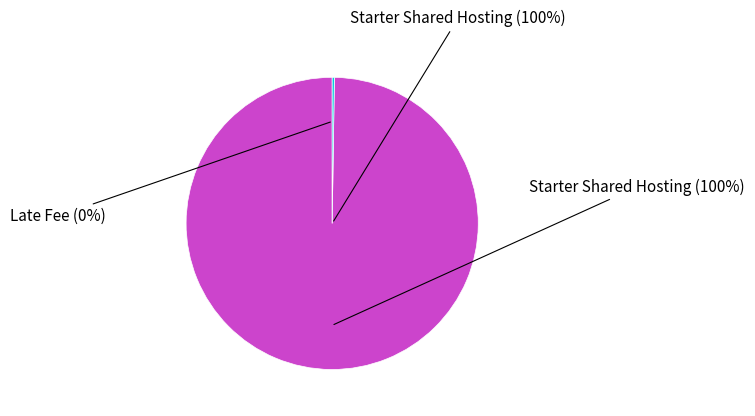

Rank the categories by value from highest to lowest.

Starter Shared Hosting, Late Fee